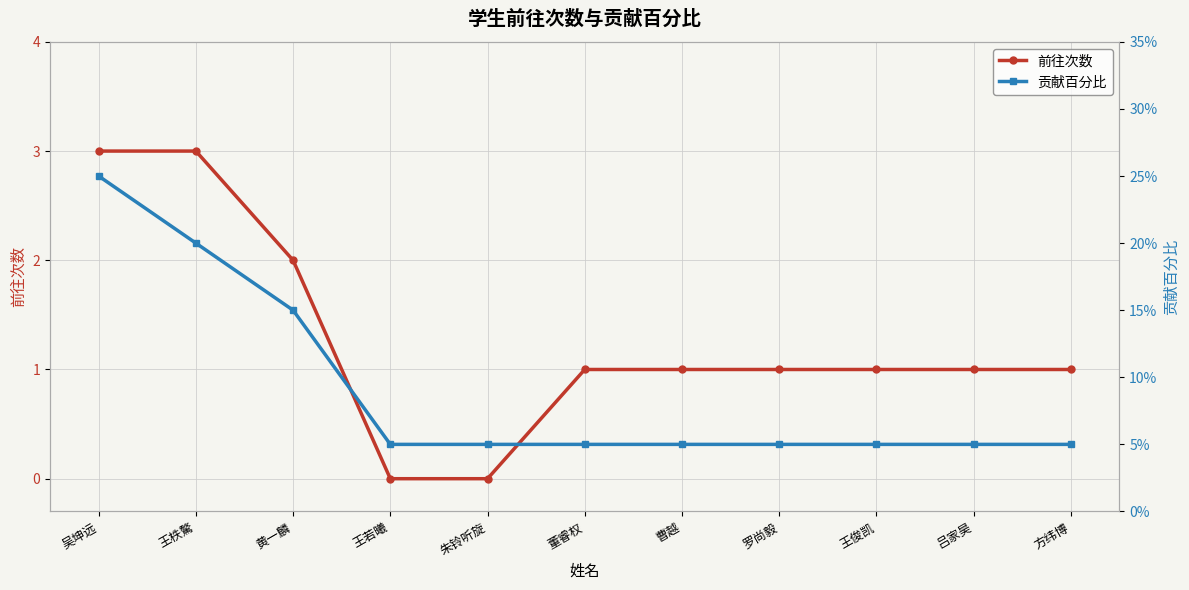

Does the chart display data point markers on the line(s)?

Yes